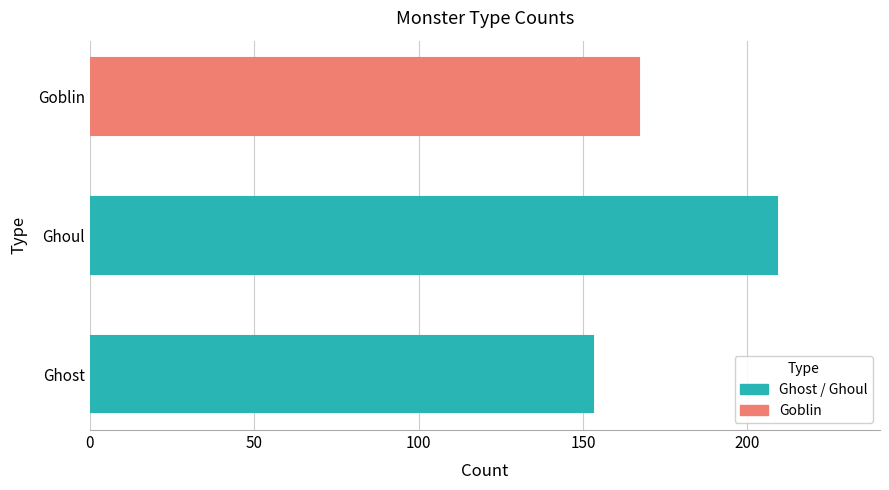

True or false: the data shows 132 at Ghoul.

False